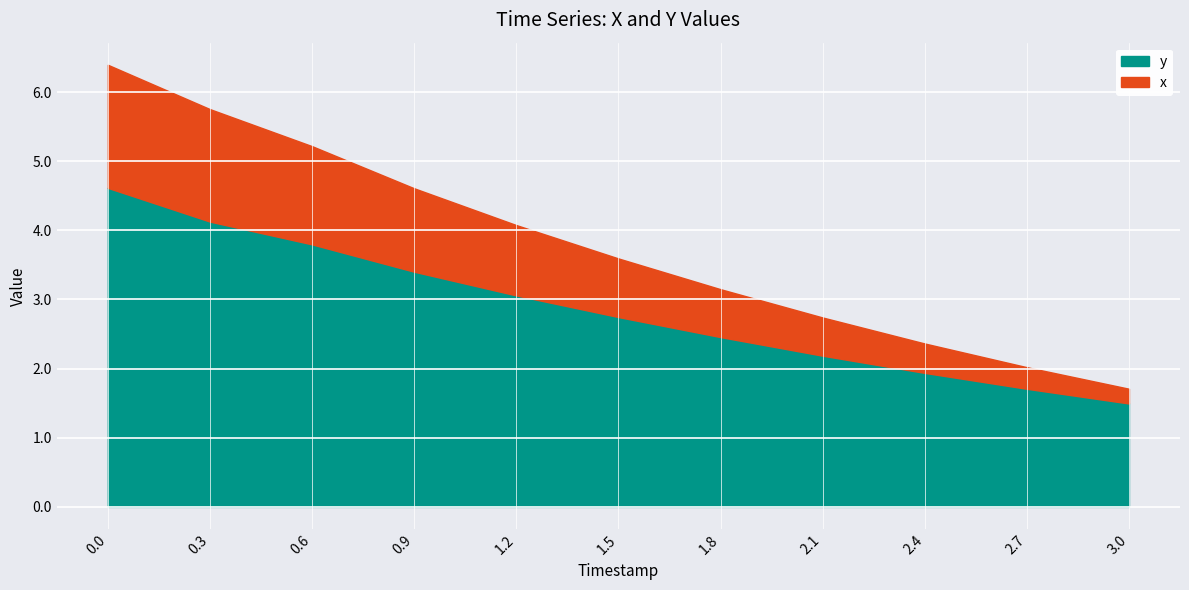

What is the label of the 9th point from the right?

0.6